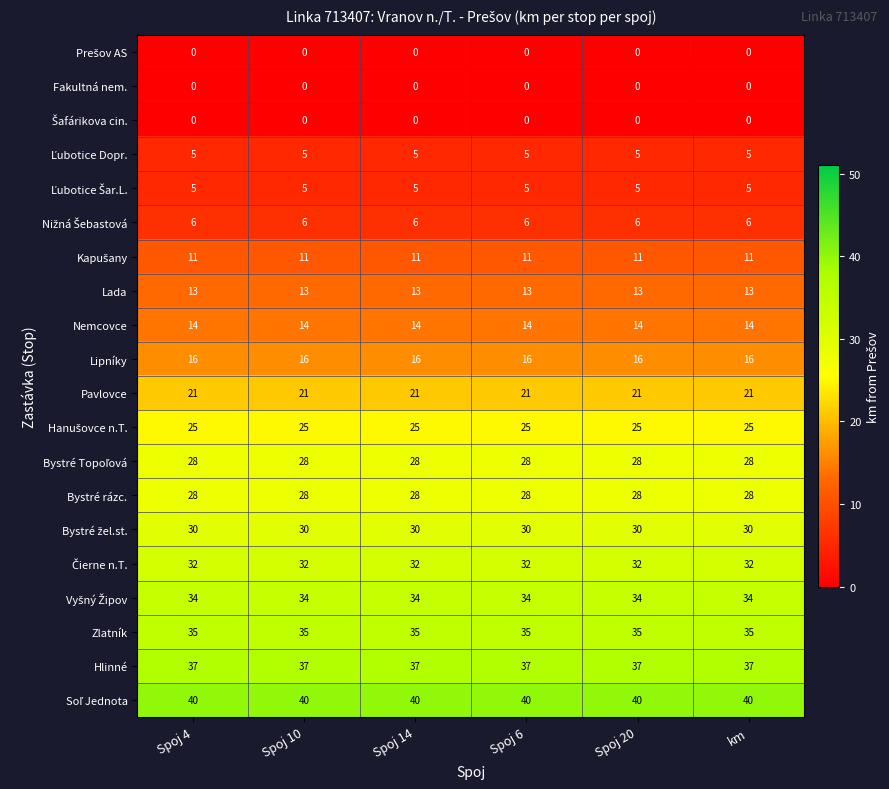

The Lada series shows 7 at Spoj 10. True or false?

False